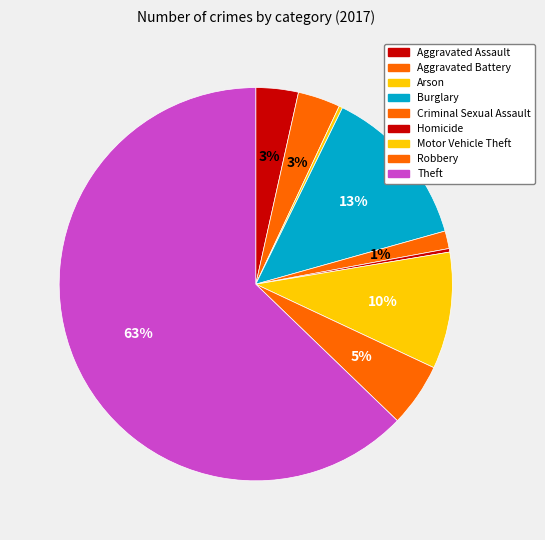

Which has a higher value, Robbery or Arson?

Robbery